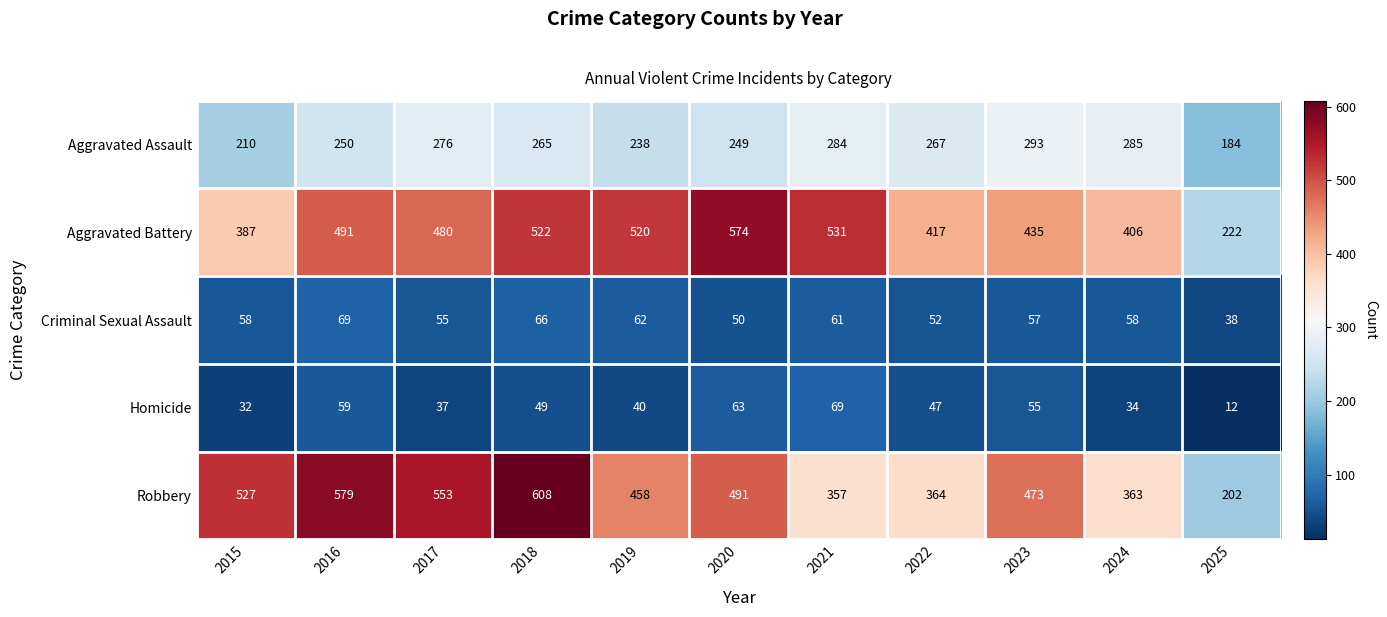

Which series has the largest total across all categories?

Aggravated Battery